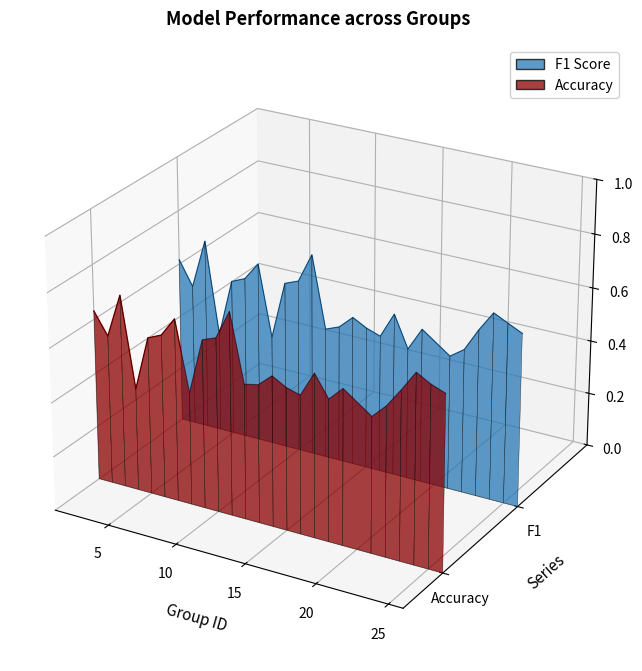

At how many categories does at least one series exceed 0?

22